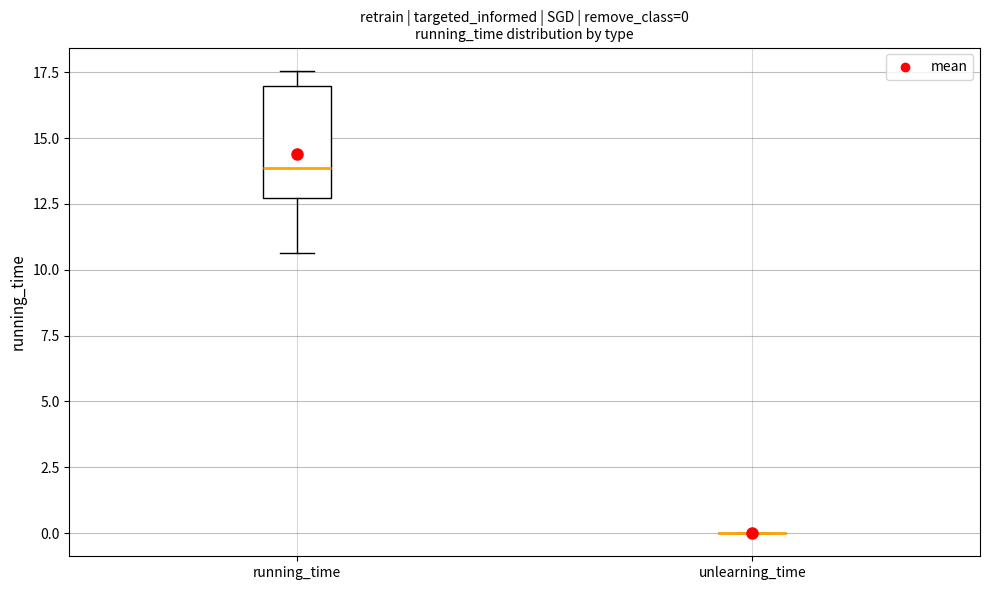

Which box is the tallest, from its lower edge to its upper edge?

running_time